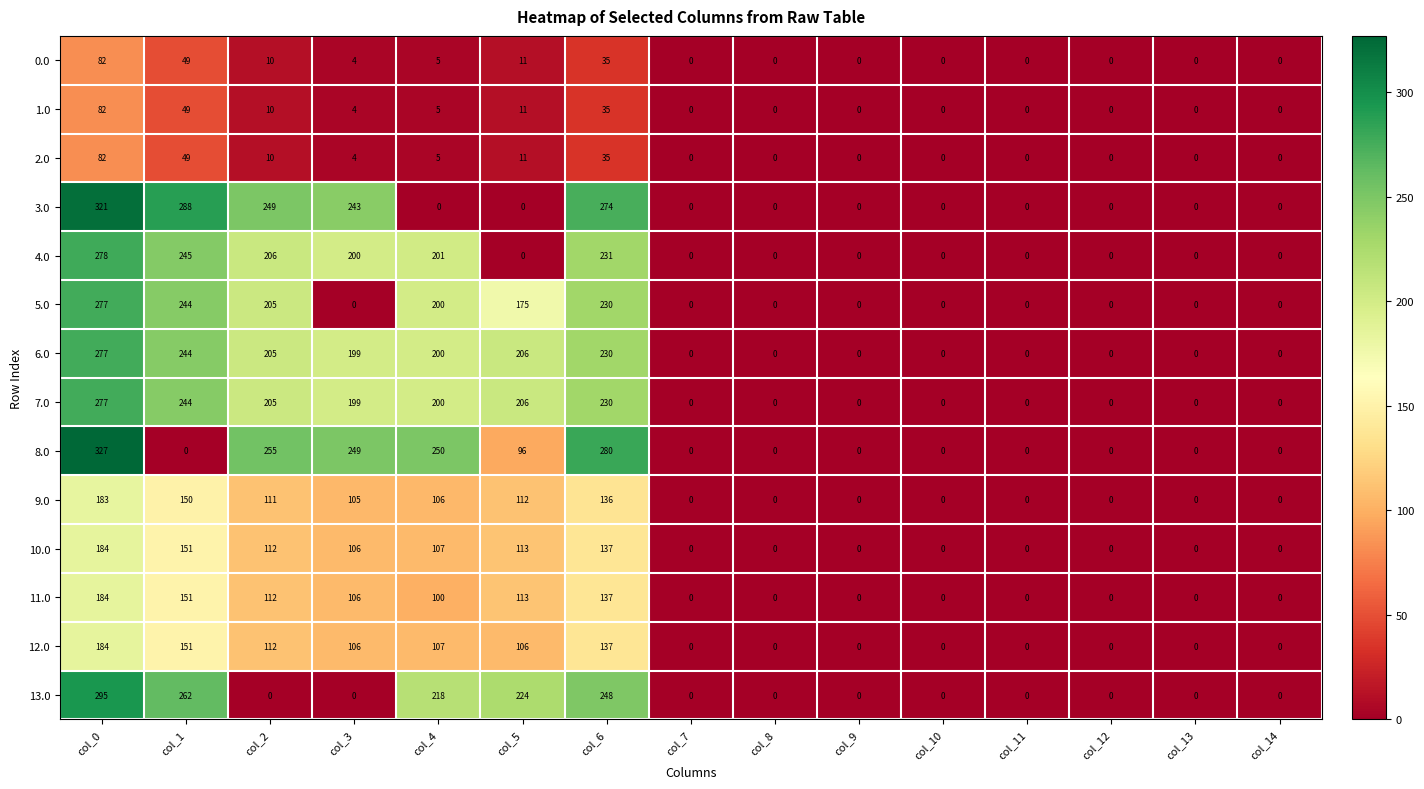

Which series has the largest range (max minus min)?

8.0